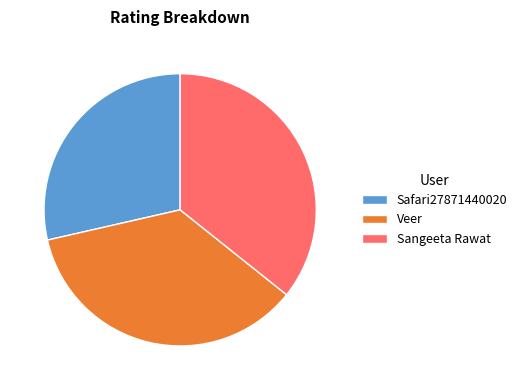

Combined, do Sangeeta Rawat and Veer account for over 50%?

Yes